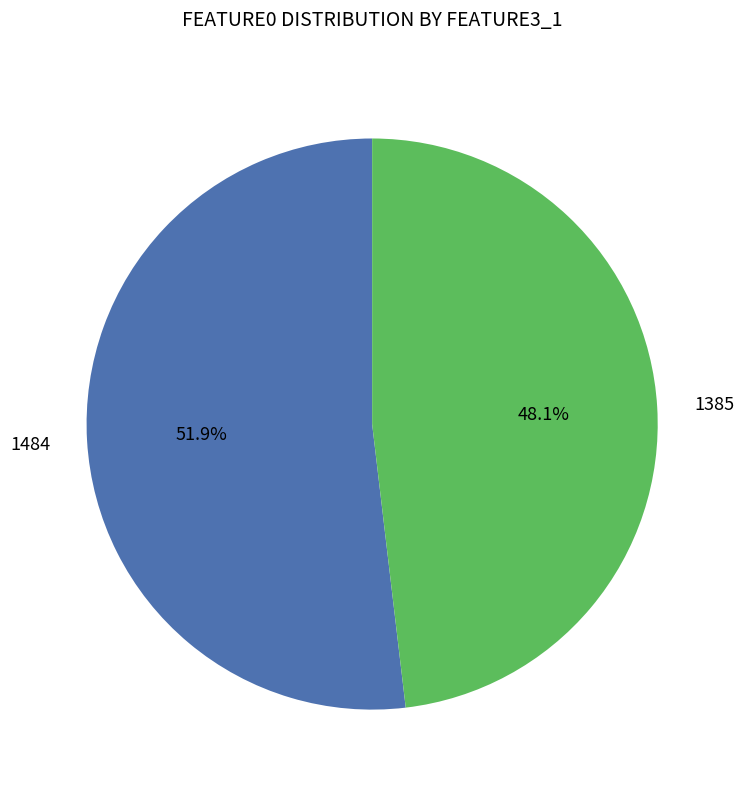

What is the total percentage of 1484 and 1385?

100.0%